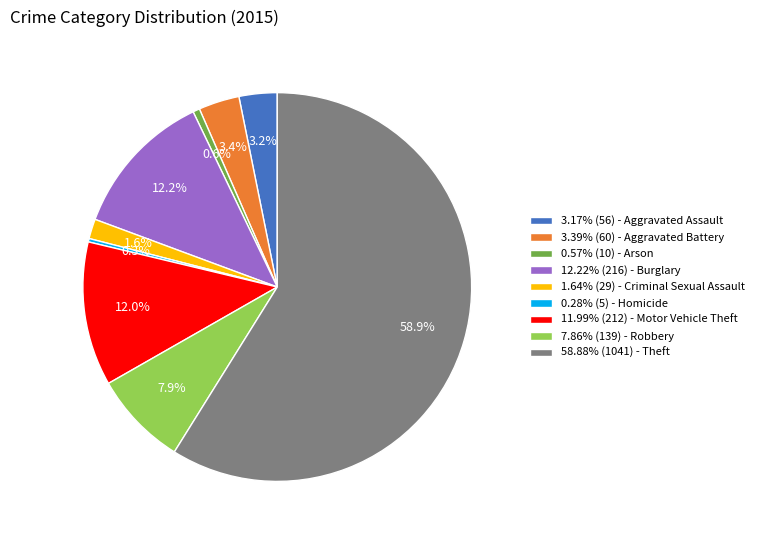

Does any single category account for the majority?

Yes